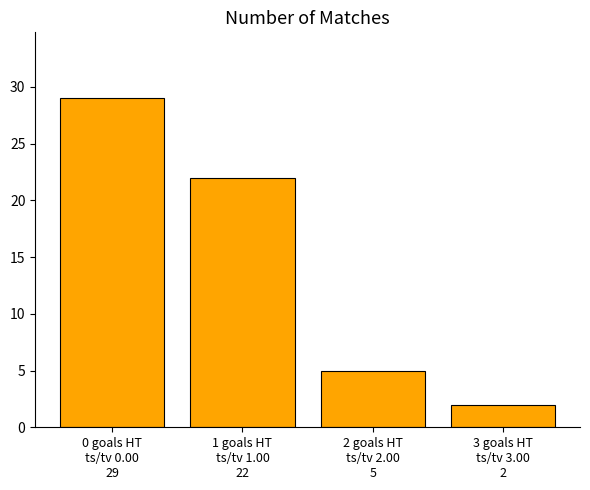

What is the difference between the values at 0 goals HT
ts/tv 0.00
29 and 1 goals HT
ts/tv 1.00
22?

7